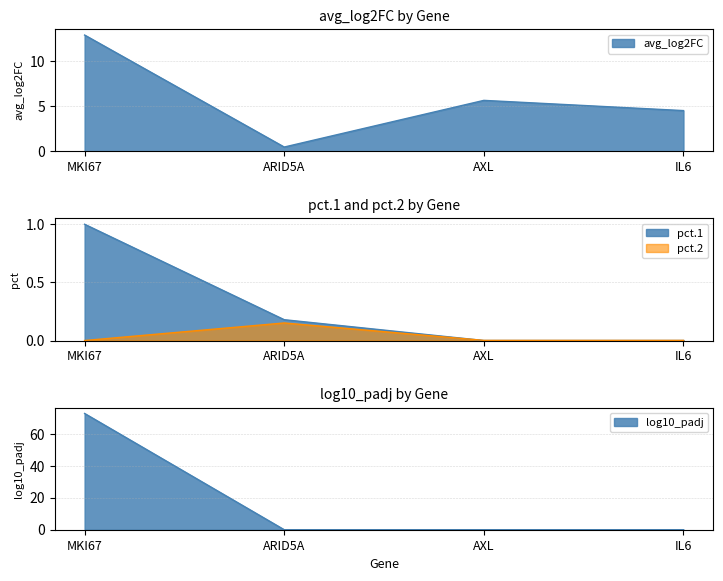

How many values in the avg_log2FC series exceed 5?

2